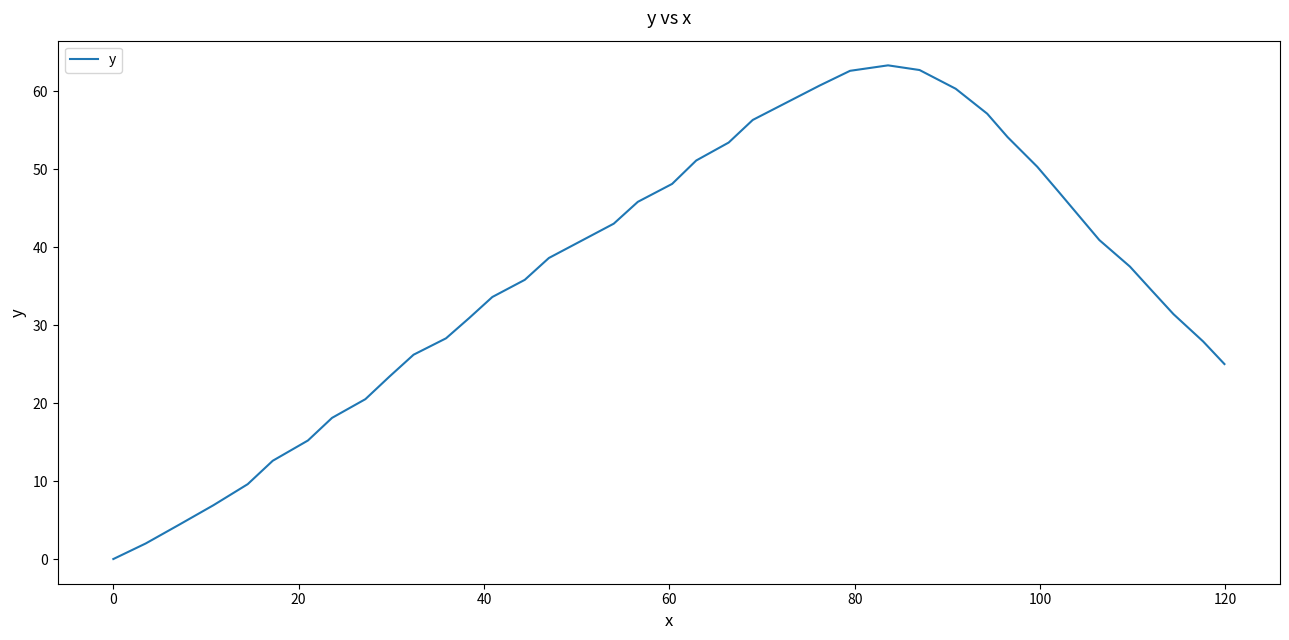

What is the sum of all values?

1462.5